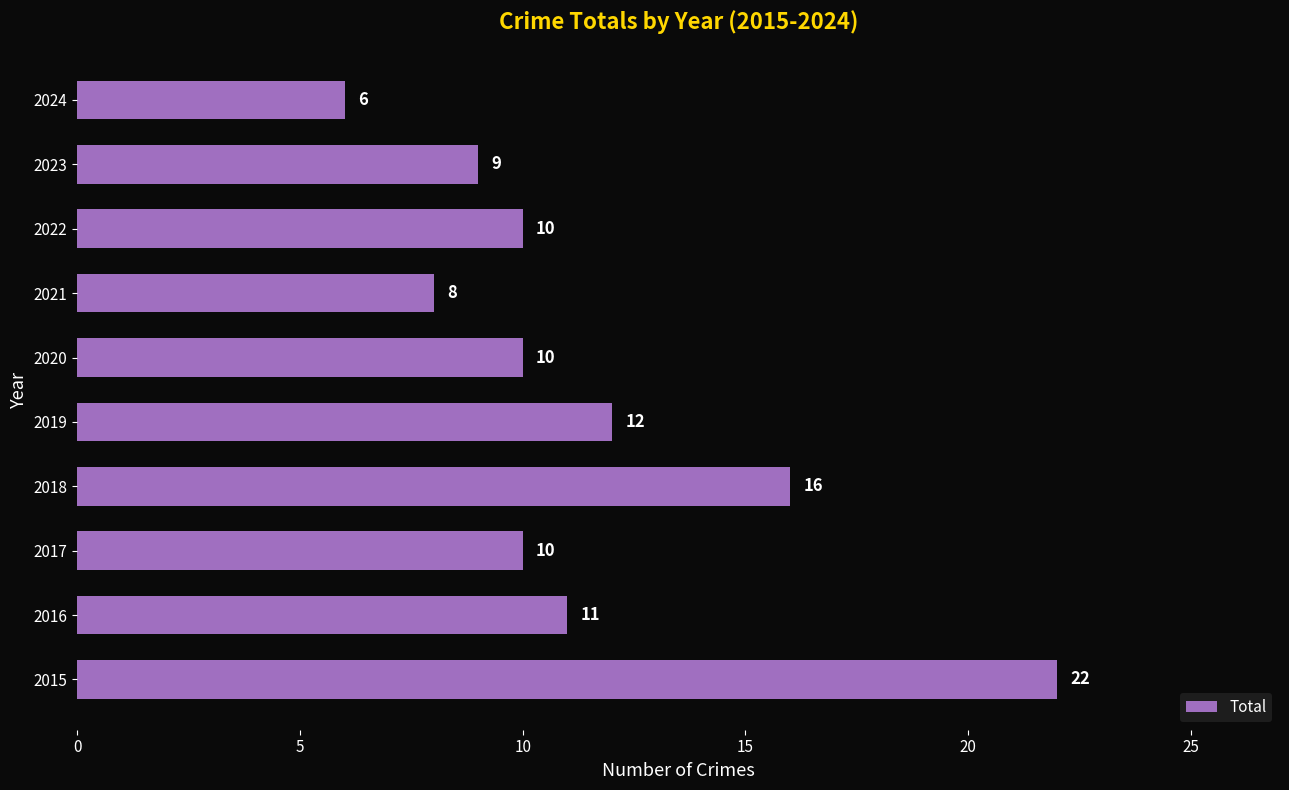

The chart shows a value of 21 at 2019. True or false?

False